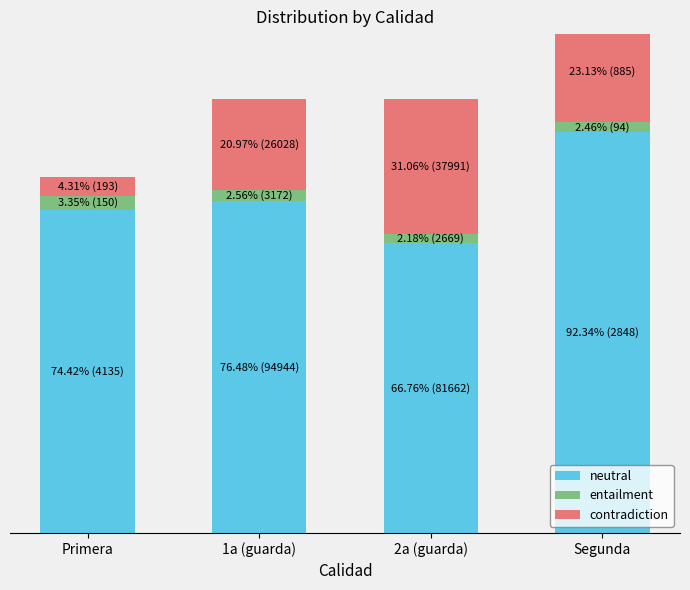

What is the lowest value of the contradiction series?

4.3